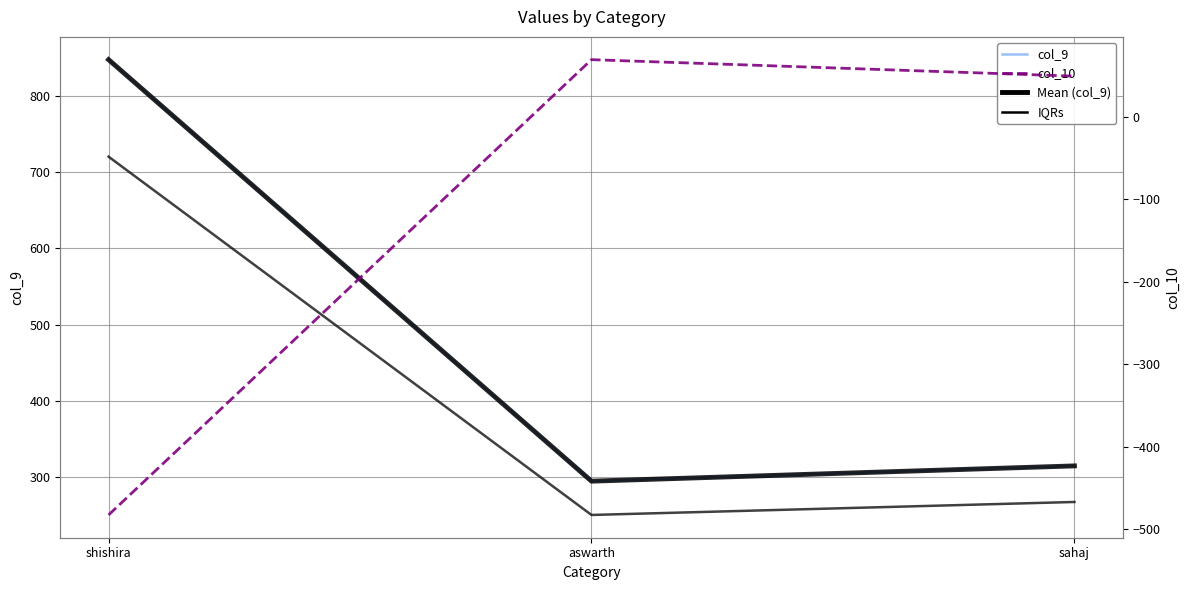

Which series has the largest total across all categories?

col_9